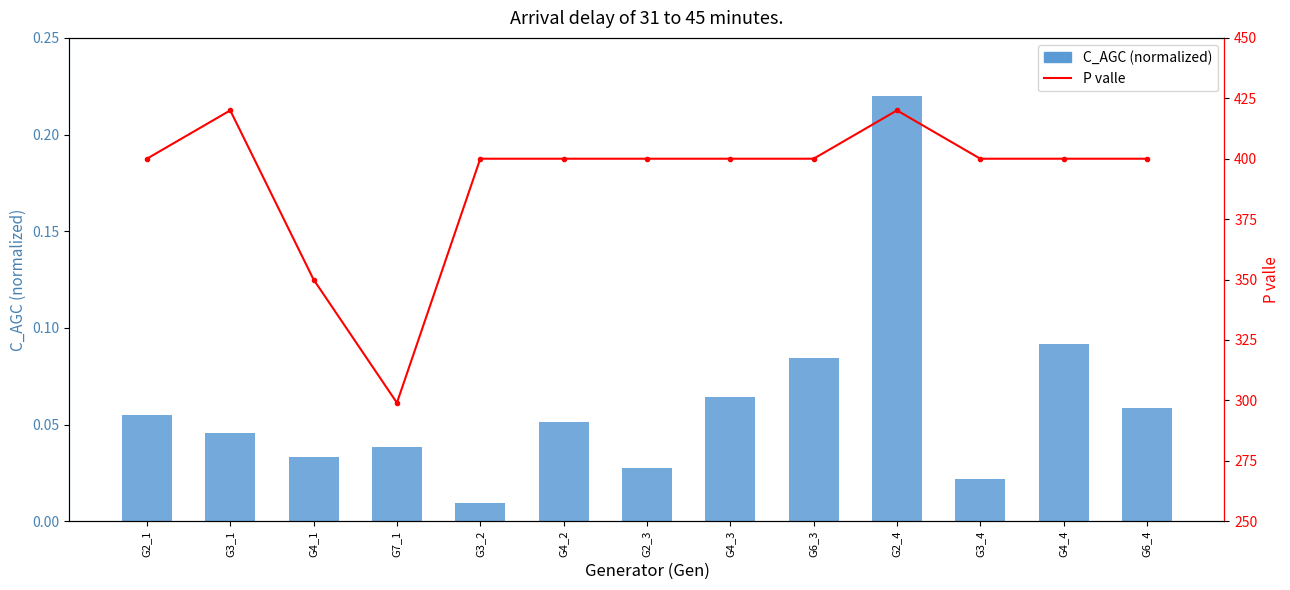

What is the label of the 11th bar from the right?

G4_1